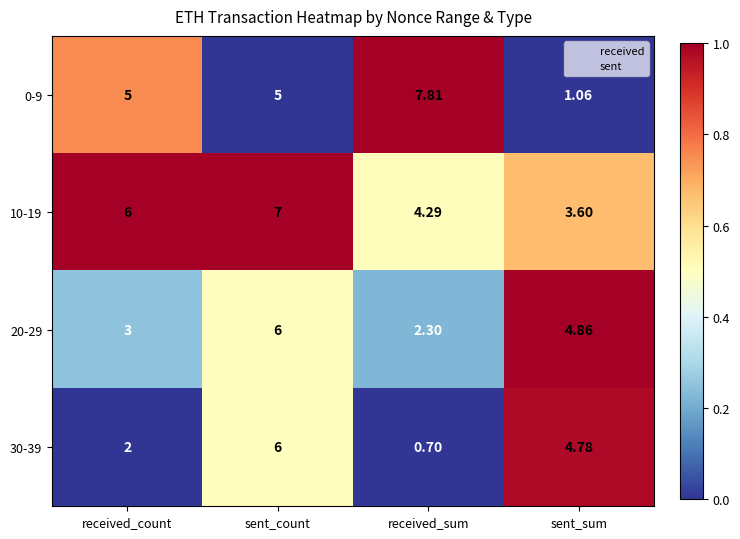

How many values in the 30-39 series exceed 4?

2